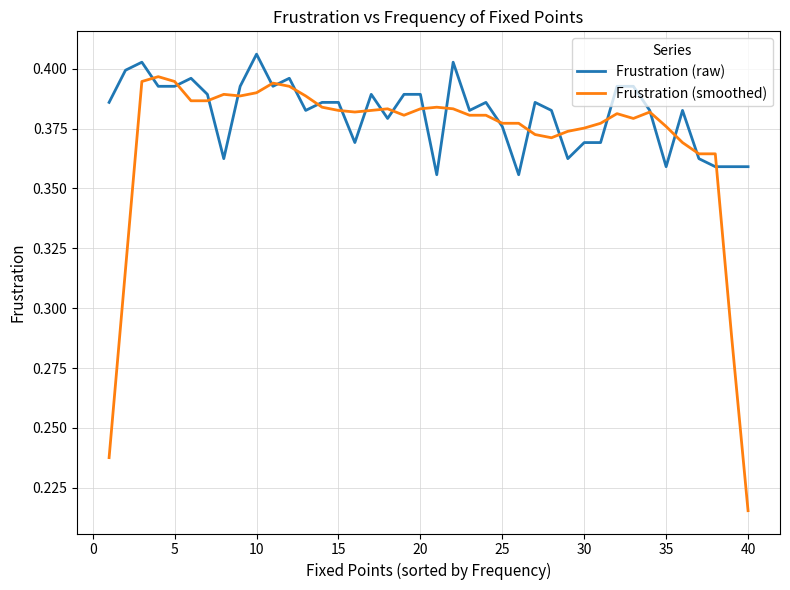

Rank the series by their average value, from highest to lowest.

Frustration (raw), Frustration (smoothed)